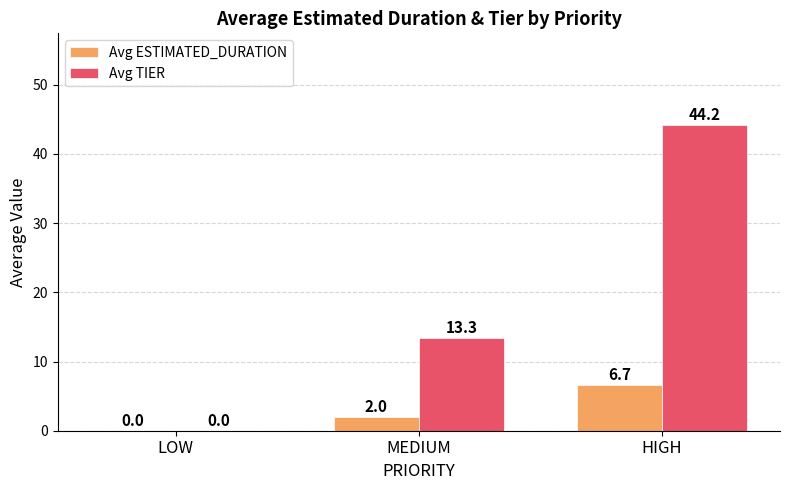

Which series changed the most between LOW and MEDIUM?

Avg TIER